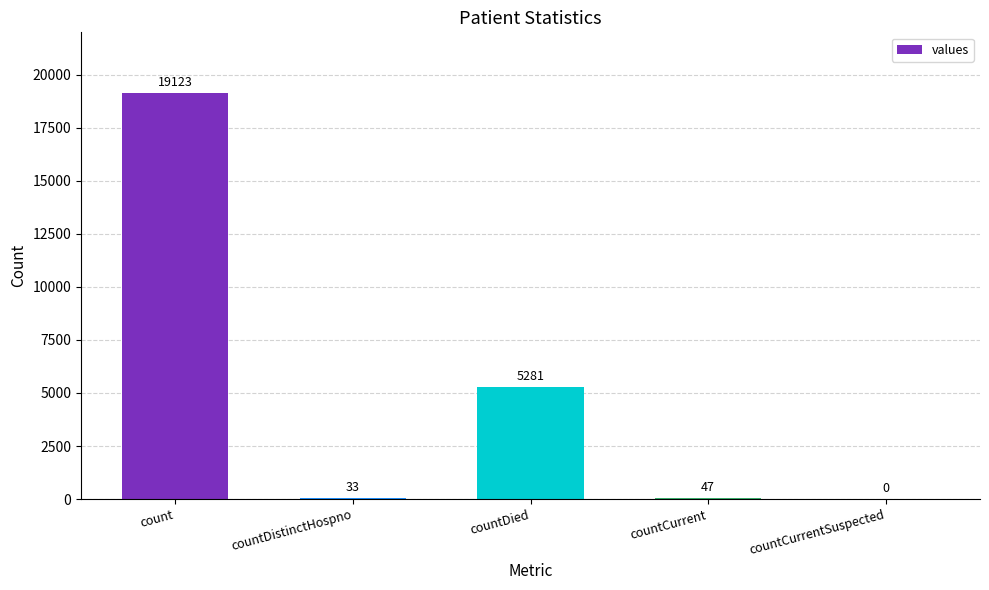

Where does the data first go above 47?

count